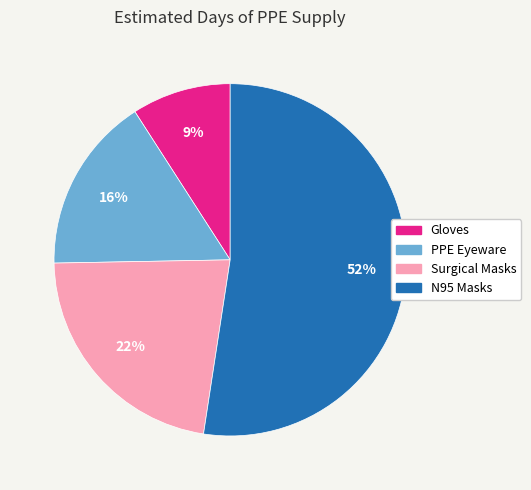

Which category accounts for the majority?

N95 Masks